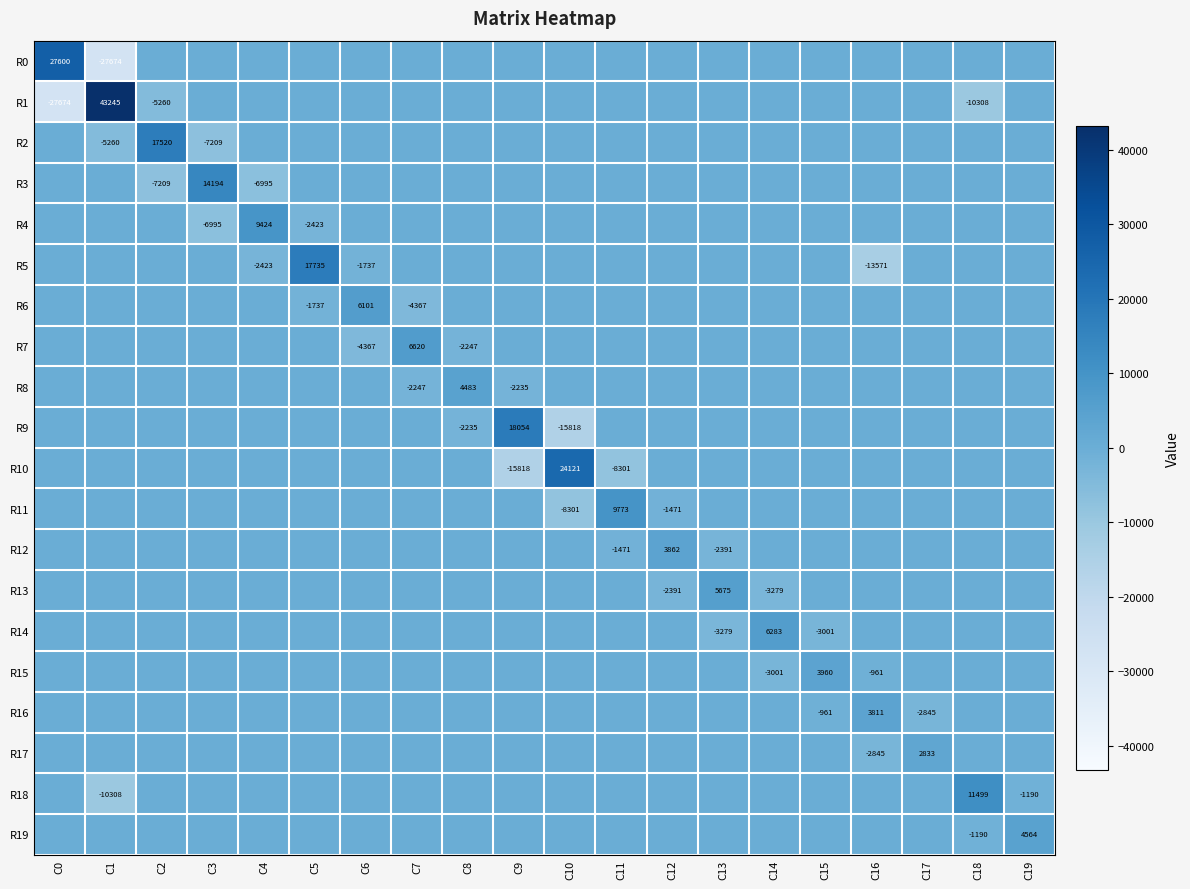

How many categories are shown in the chart?

20